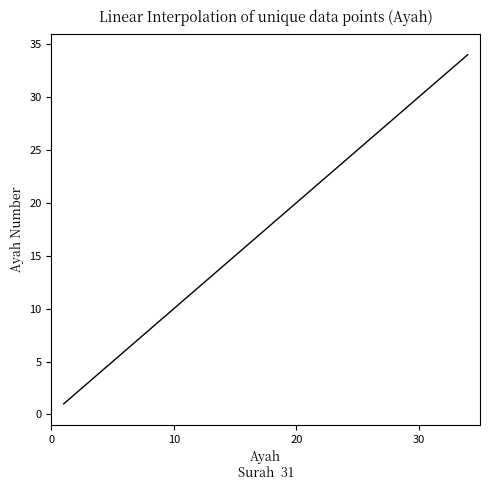

What is the maximum value shown in the chart?

34